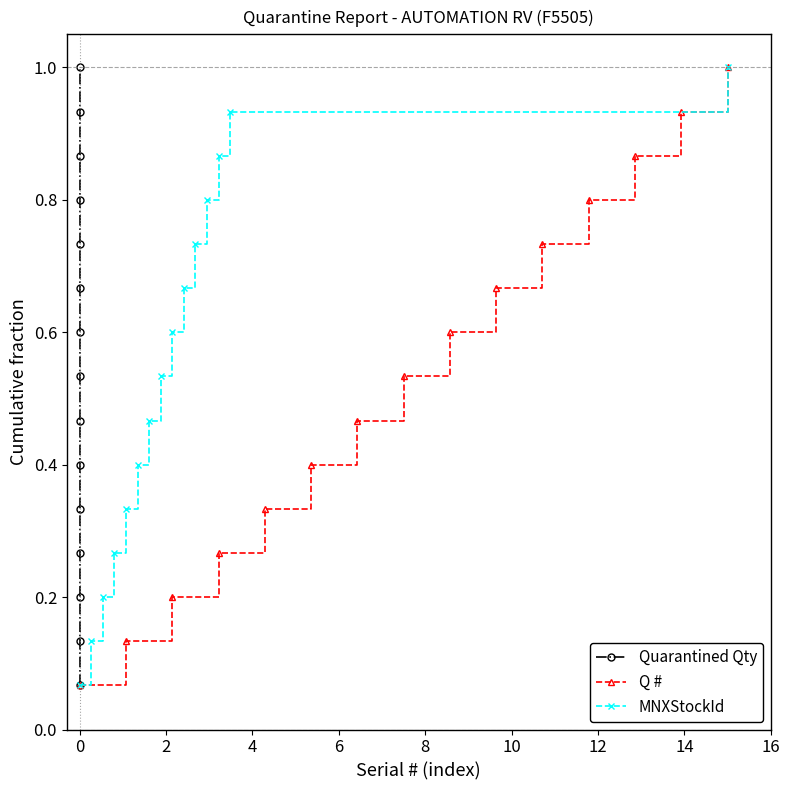

True or false: Q # has more than 0 interior local peaks.

False